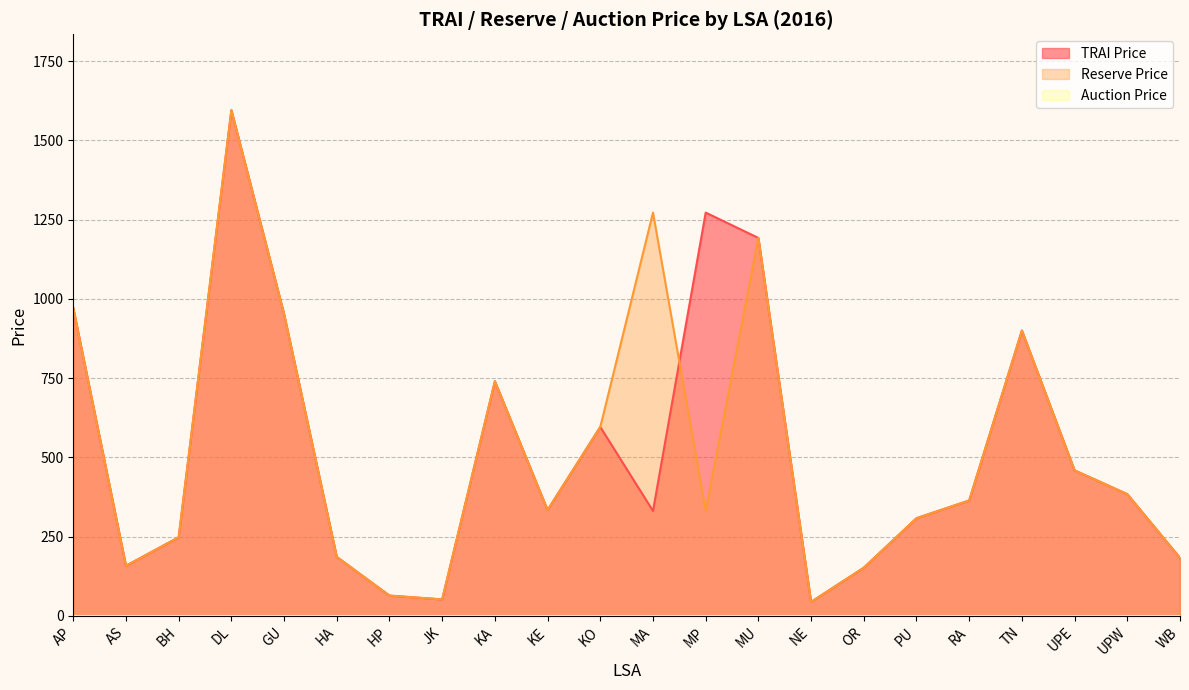

True or false: Reserve Price has a value of 1104 at KA.

False